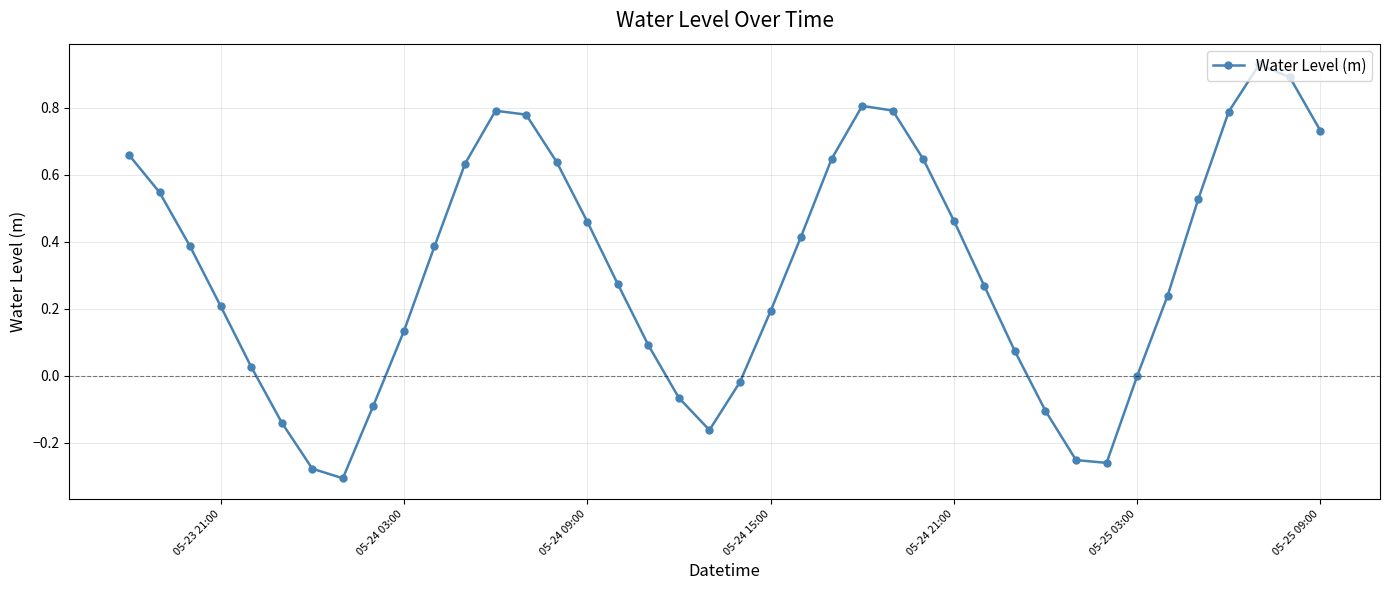

How many categories are shown in the chart?

40